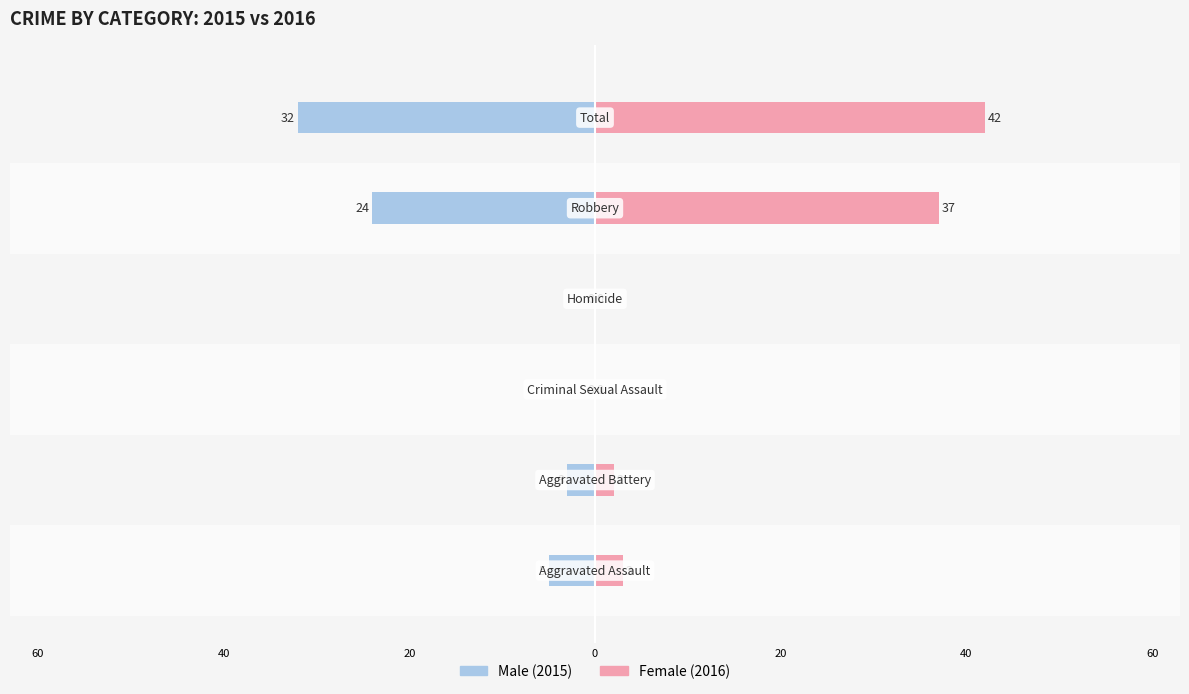

The Female series shows 0 at 40. True or false?

True